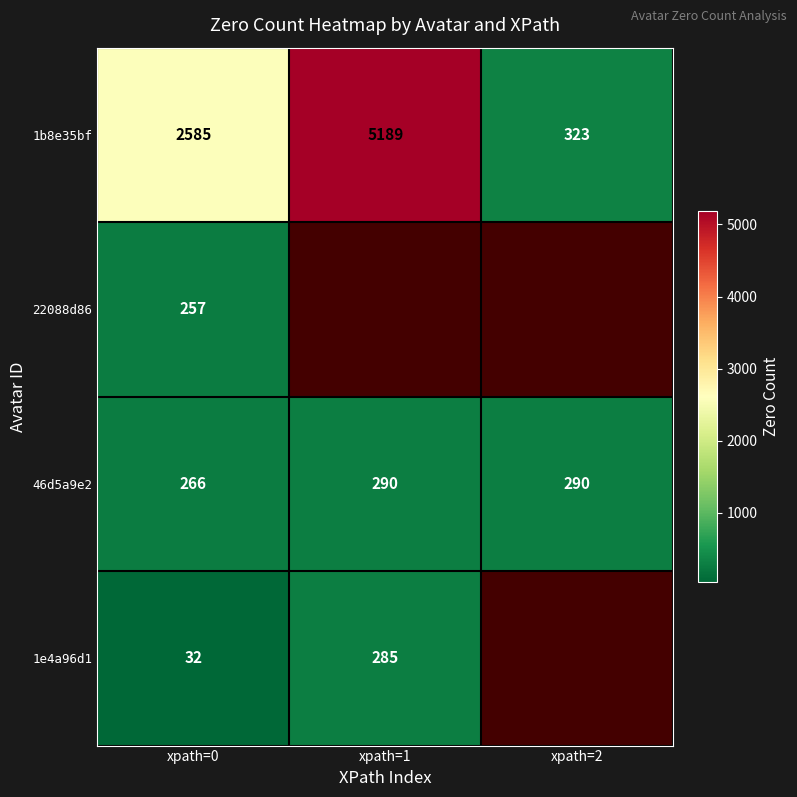

How many data points in 1b8e35bf are less than 2585?

1